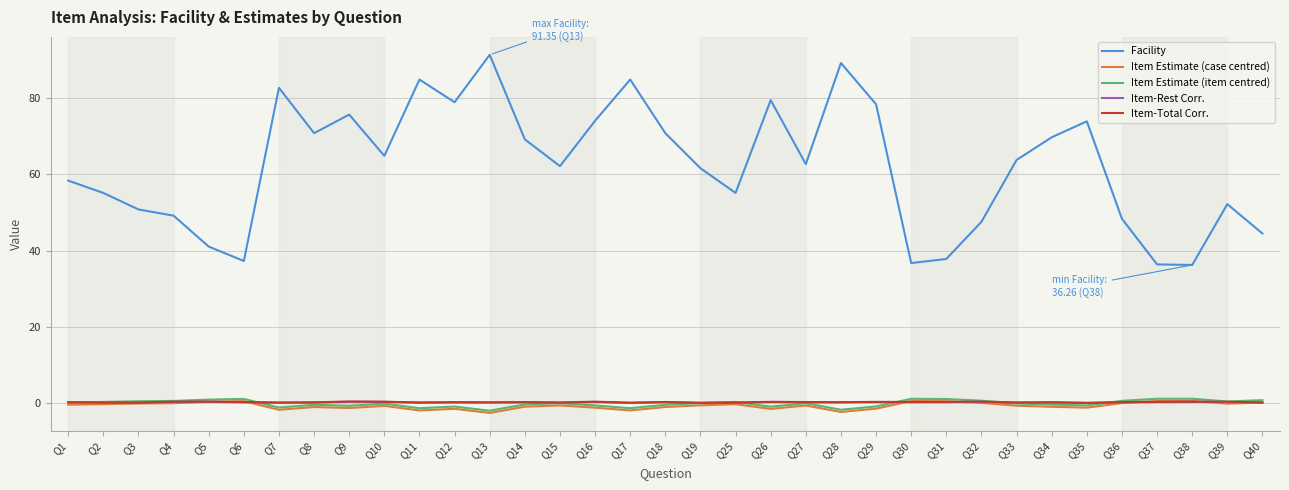

What are all the series names shown in the legend?

Facility, Item Estimate (case centred), Item Estimate (item centred), Item-Rest Corr., Item-Total Corr.